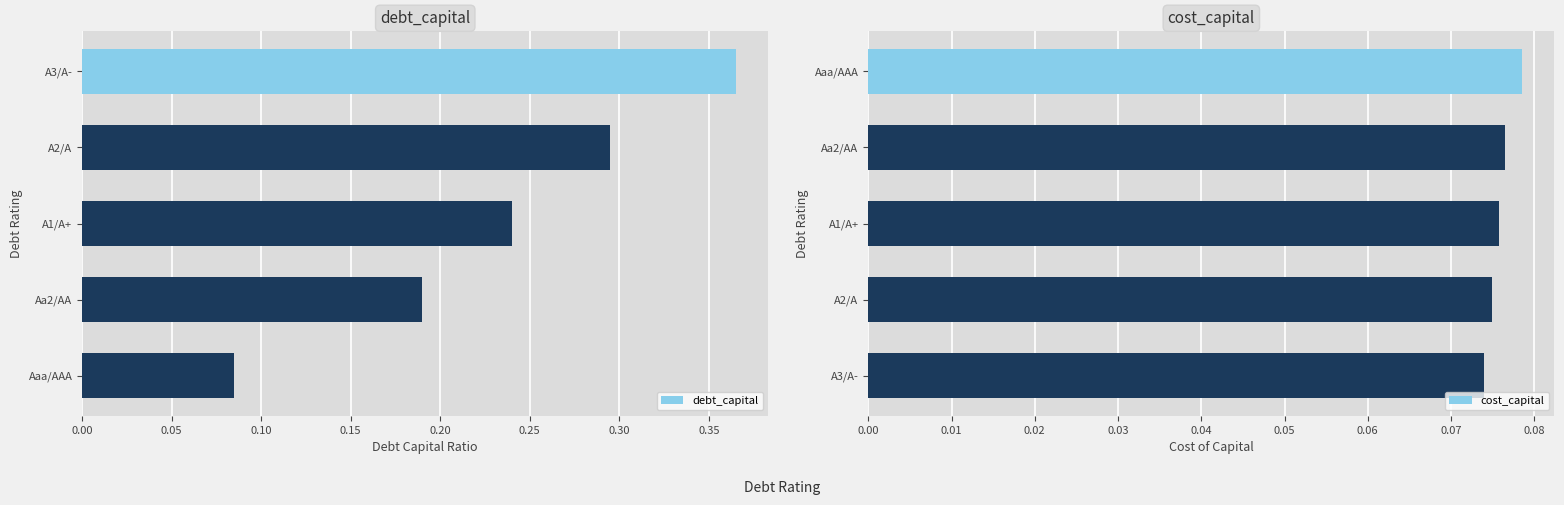

How many groups of bars are there?

5